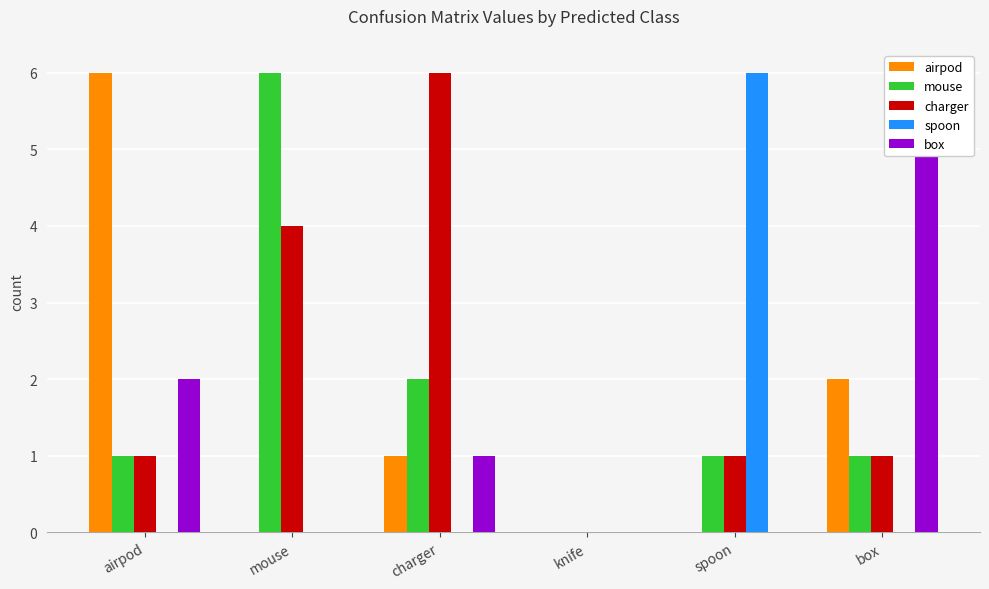

Which series has the largest total across all categories?

charger